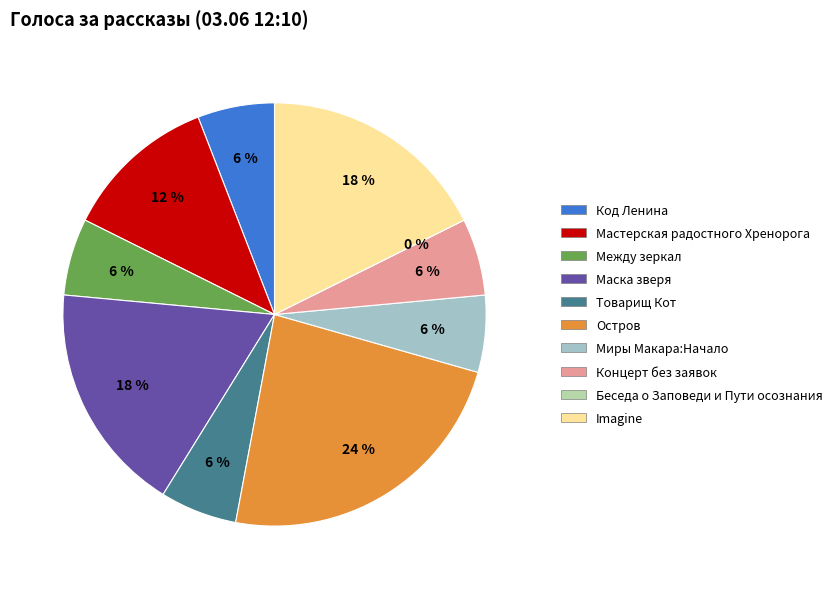

Does Концерт без заявок represent more than half of the total?

No